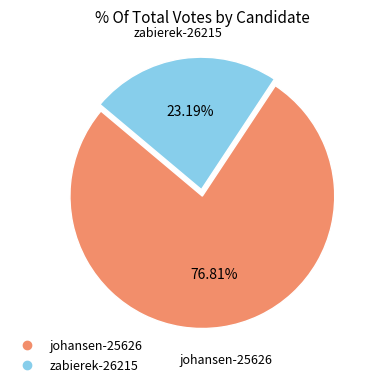

To the nearest percent, what is the combined percentage of zabierek-26215 and johansen-25626?

100%